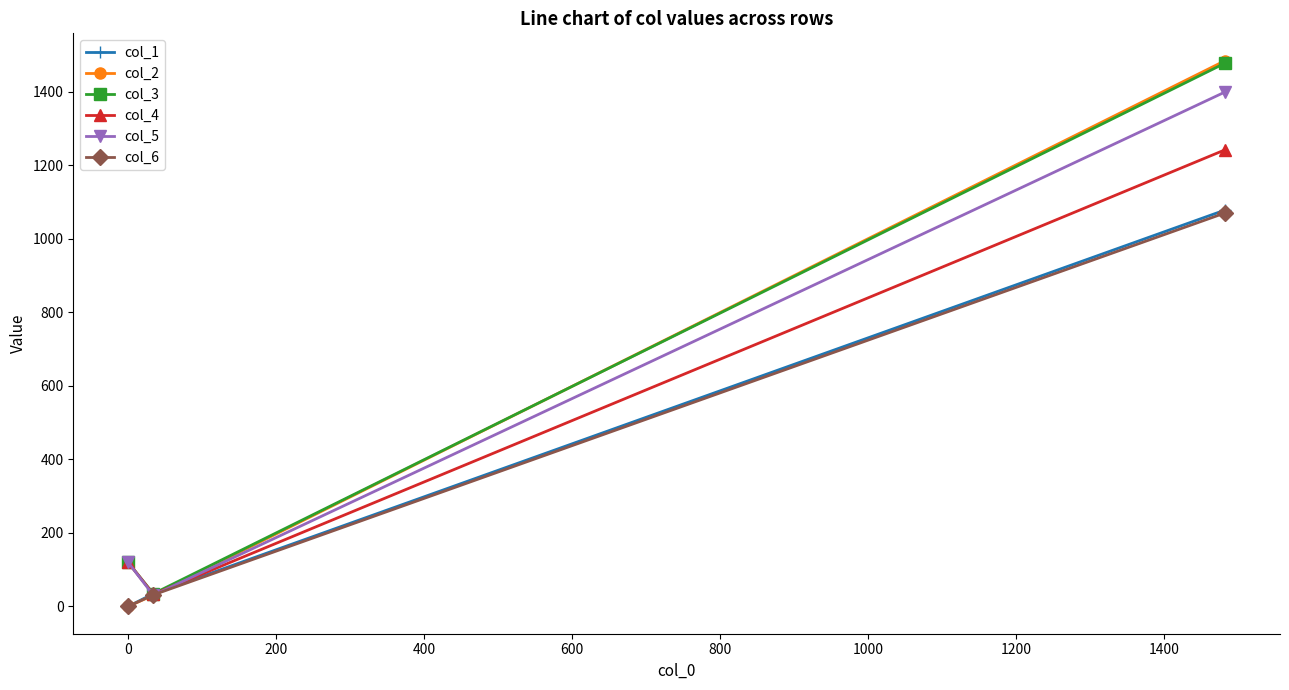

What is the value of the col_1 point at the 2nd from the left?

34.5